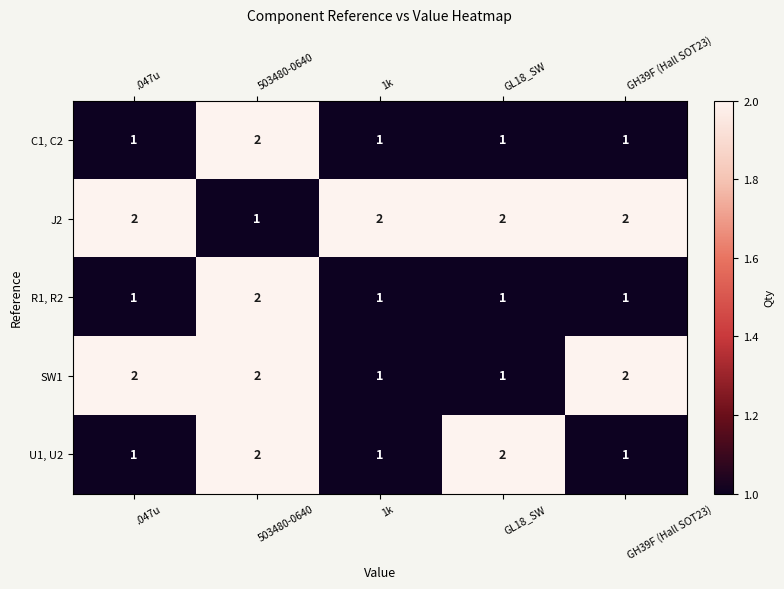

What is the sum of all U1, U2 values?

7